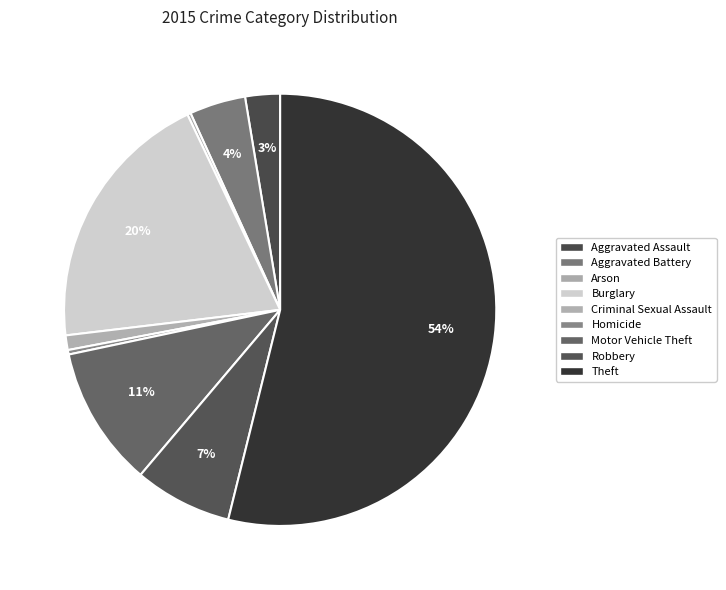

How many slices are in this pie chart?

9